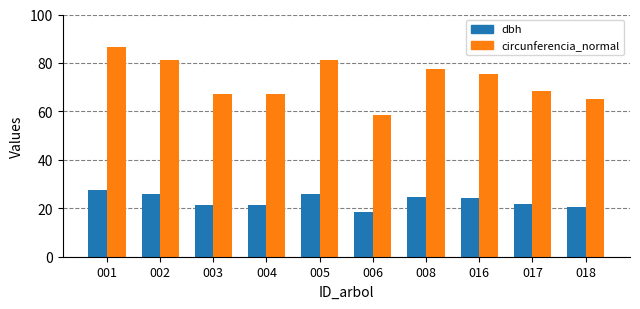

What is the total value across all series at 004?

88.8